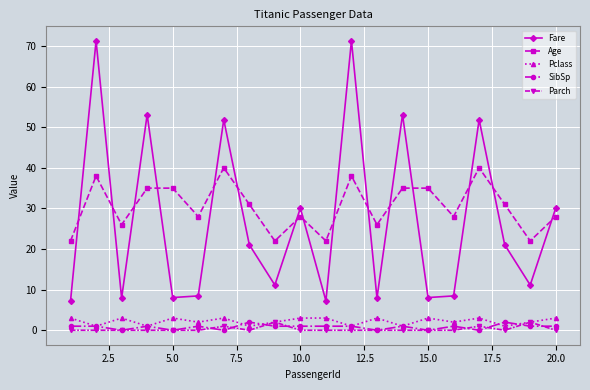

What is the value of the Fare point at the 6th from the left?

8.5